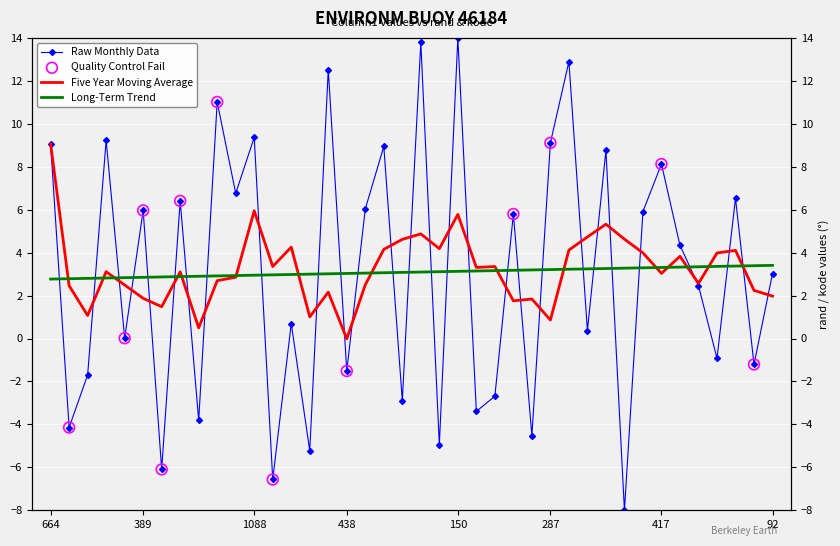

Approximately how many times larger is the value at 175 compared to 3?

2.0